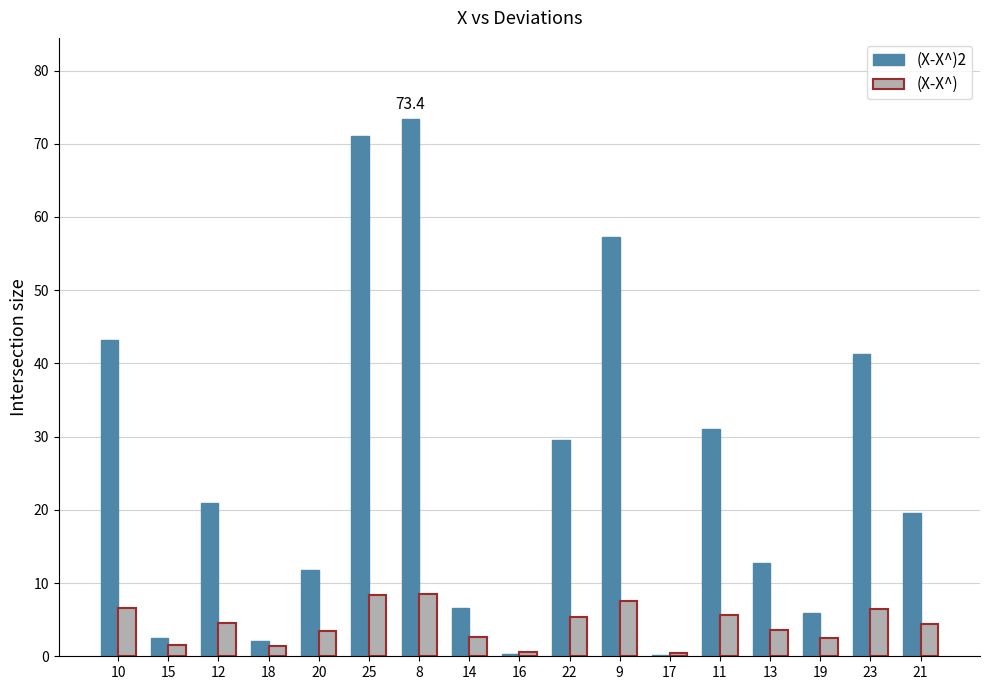

What is the total value across all series at 12?

25.5